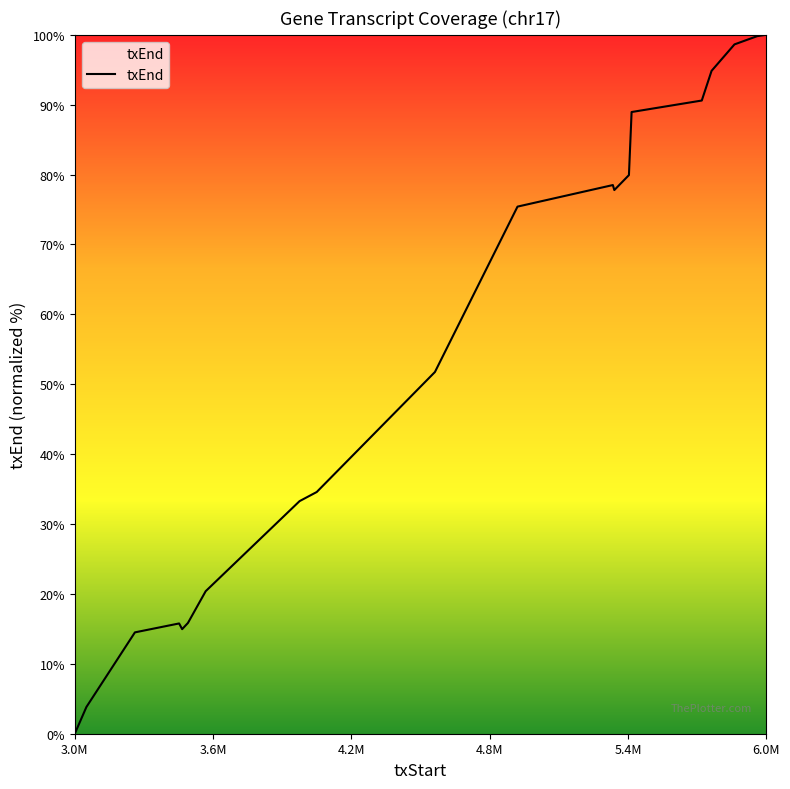

What is the maximum value shown in the chart?

100.0